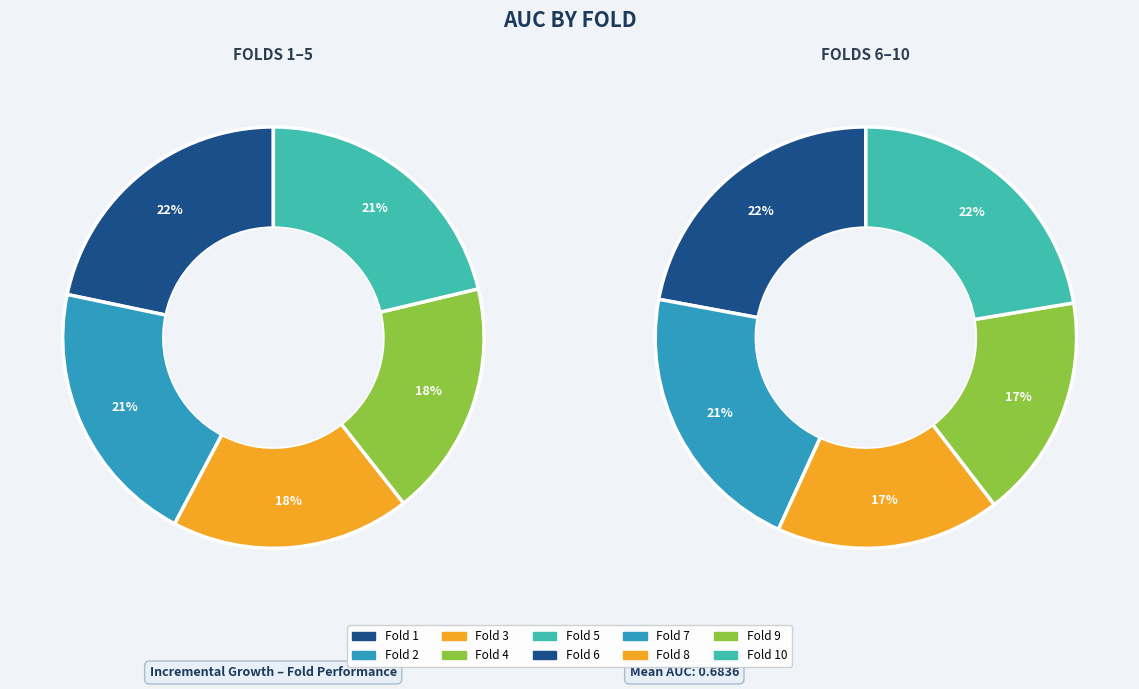

Count the number of slices in the pie.

10